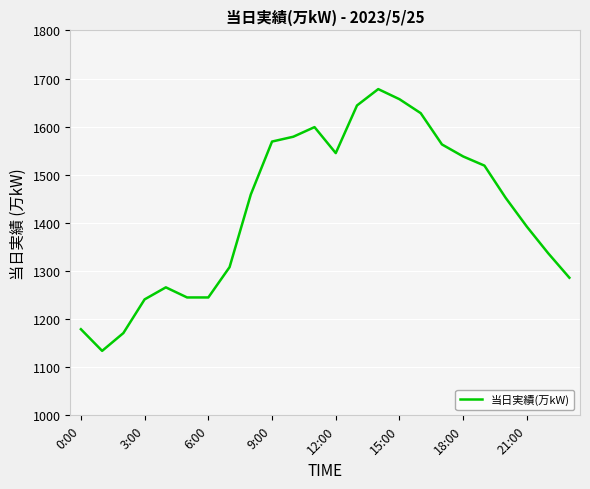

What is the greatest value displayed?

1678